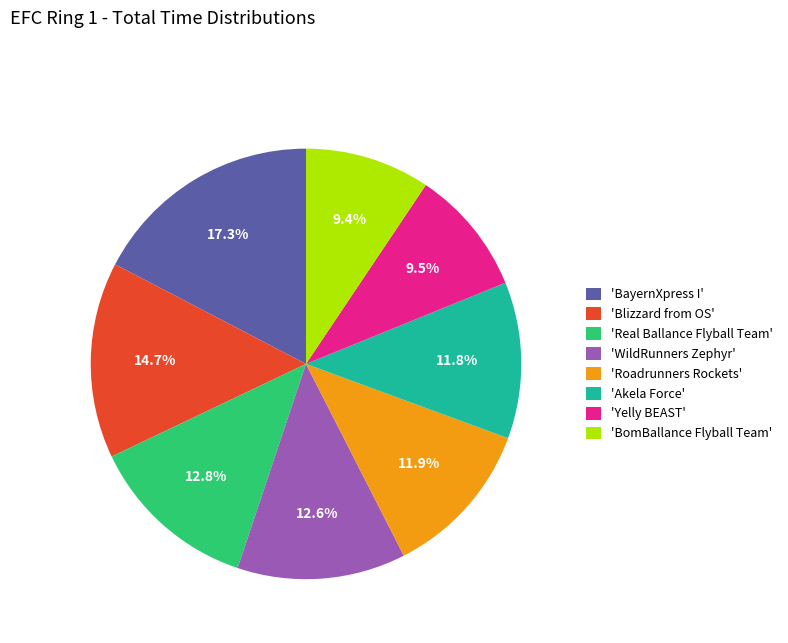

How much of the chart is everything except 'BayernXpress I'?

82.7%